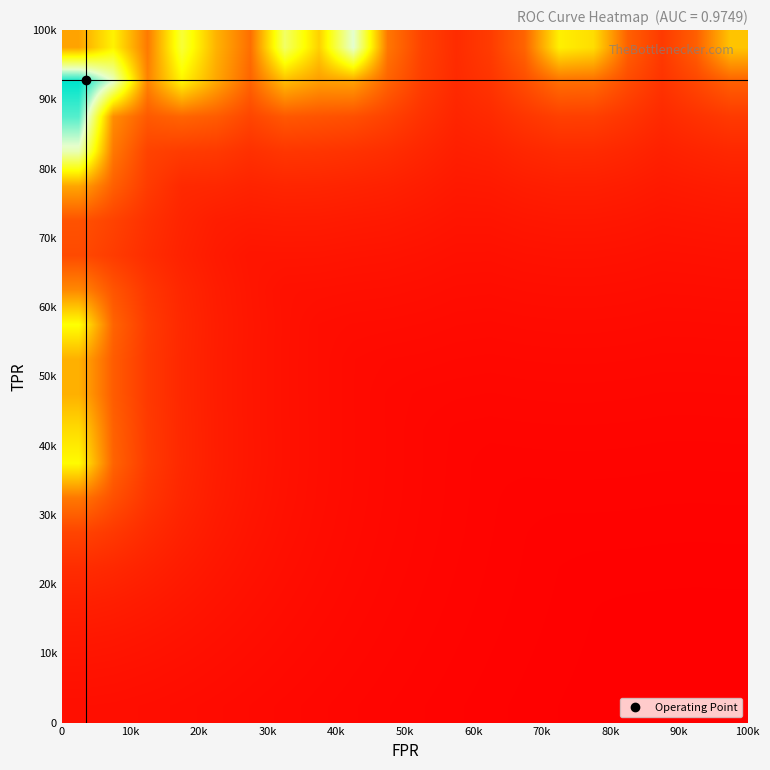

Count the number of categories in the chart.

20